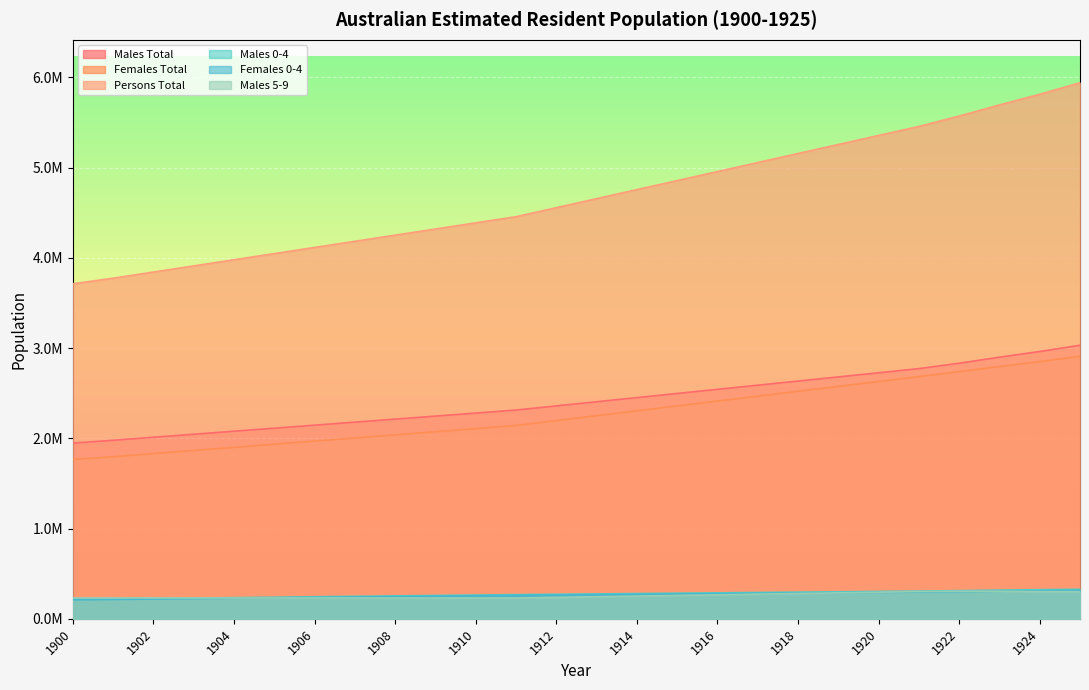

What is the difference between the second highest and minimum values in the Males Total series?

1014036.3